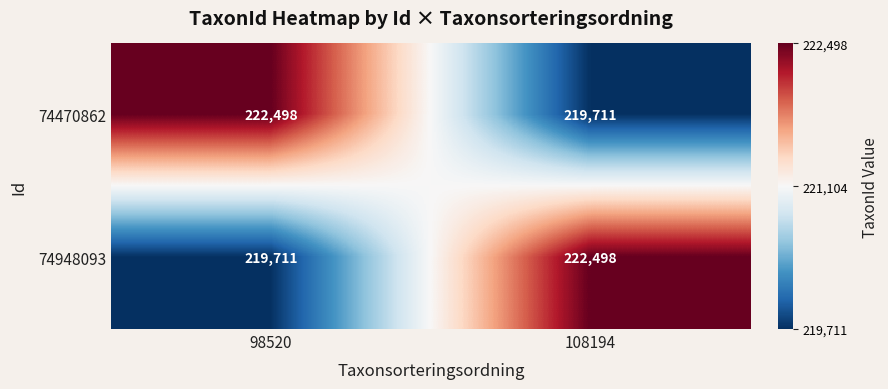

At how many categories does at least one series exceed 220795?

2